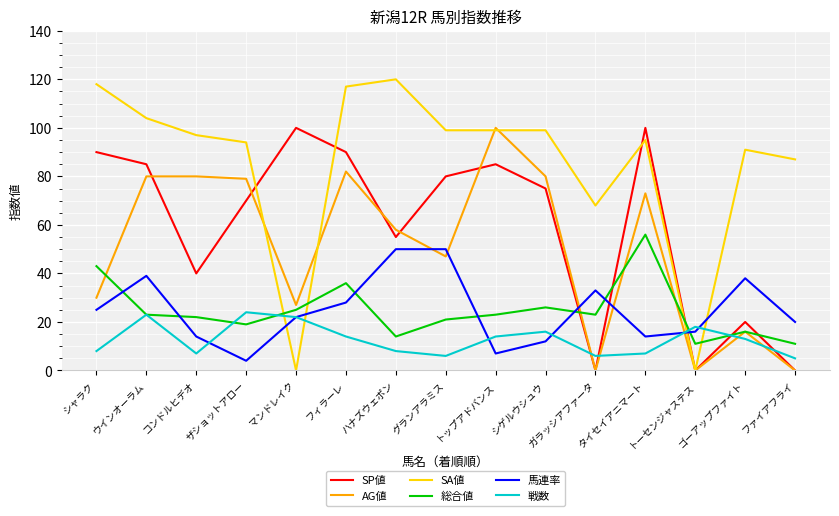

Does the chart display data point markers on the line(s)?

No